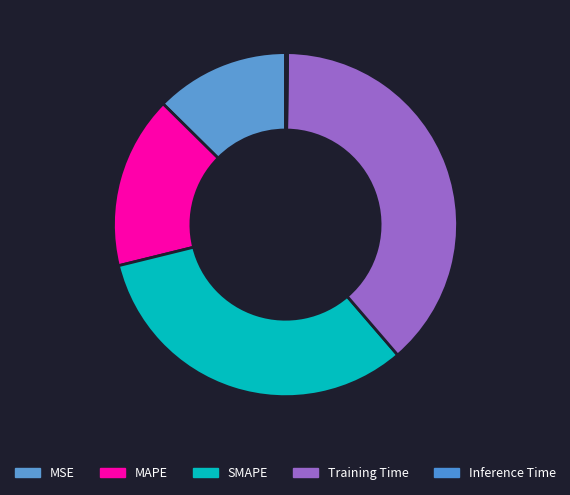

Rank the categories by value from lowest to highest.

Inference Time, MSE, MAPE, SMAPE, Training Time